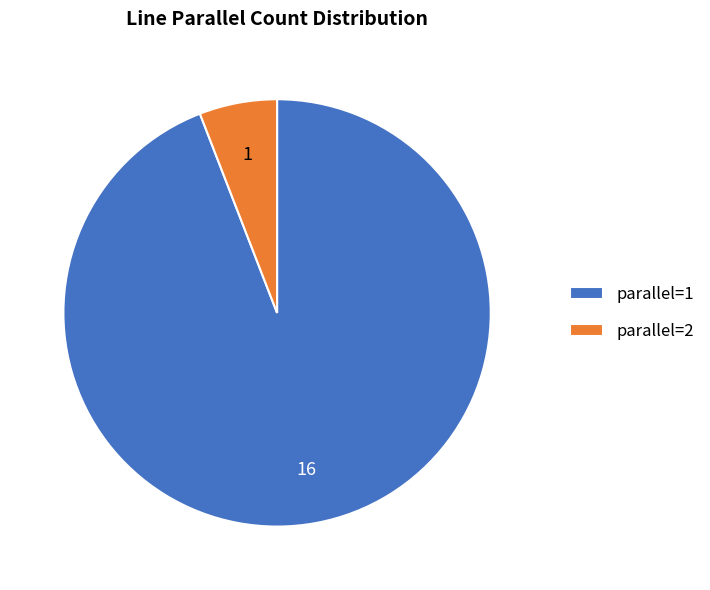

Which category accounts for the majority?

parallel=1